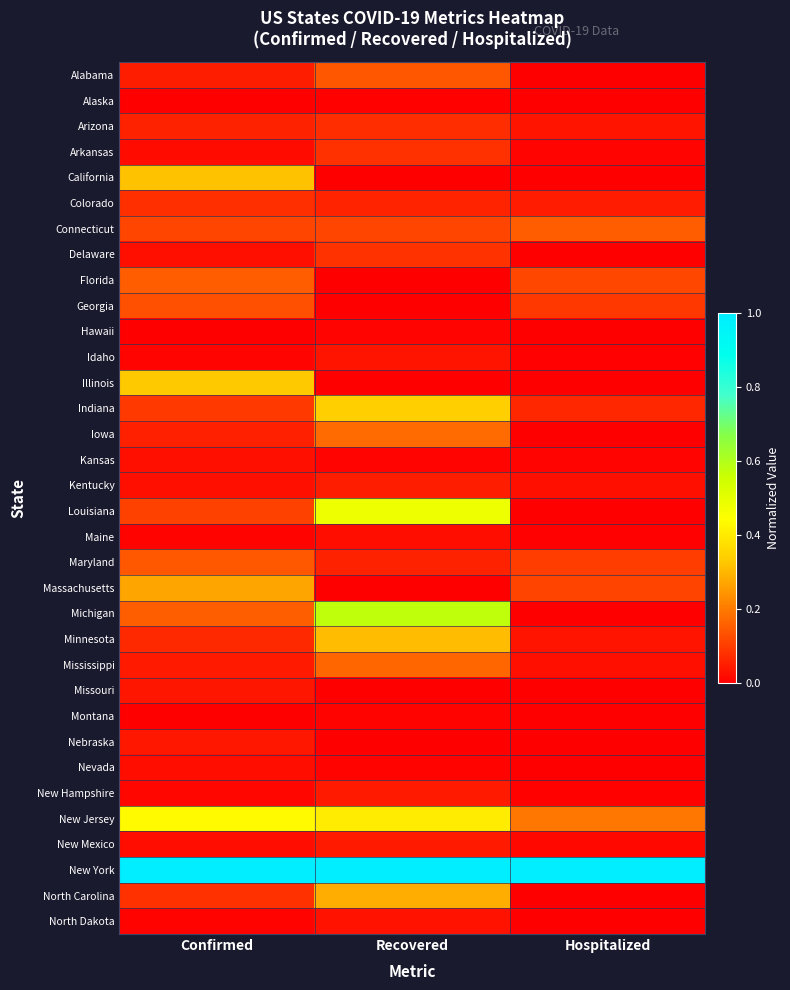

Reading left to right, extract all data points from this chart.

Alabama: Confirmed=0.1	Recovered=0.1	Hospitalized=0.0
Alaska: Confirmed=0.0	Recovered=0.0	Hospitalized=0.0
Arizona: Confirmed=0.1	Recovered=0.1	Hospitalized=0.0
Arkansas: Confirmed=0.0	Recovered=0.1	Hospitalized=0.0
California: Confirmed=0.3	Recovered=0.0	Hospitalized=0.0
Colorado: Confirmed=0.1	Recovered=0.1	Hospitalized=0.0
Connecticut: Confirmed=0.1	Recovered=0.1	Hospitalized=0.2
Delaware: Confirmed=0.0	Recovered=0.1	Hospitalized=0.0
Florida: Confirmed=0.2	Recovered=0.0	Hospitalized=0.1
Georgia: Confirmed=0.1	Recovered=0.0	Hospitalized=0.1
Hawaii: Confirmed=0.0	Recovered=0.0	Hospitalized=0.0
Idaho: Confirmed=0.0	Recovered=0.0	Hospitalized=0.0
Illinois: Confirmed=0.3	Recovered=0.0	Hospitalized=0.0
Indiana: Confirmed=0.1	Recovered=0.3	Hospitalized=0.1
Iowa: Confirmed=0.1	Recovered=0.2	Hospitalized=0.0
Kansas: Confirmed=0.0	Recovered=0.0	Hospitalized=0.0
Kentucky: Confirmed=0.0	Recovered=0.0	Hospitalized=0.0
Louisiana: Confirmed=0.1	Recovered=0.5	Hospitalized=0.0
Maine: Confirmed=0.0	Recovered=0.0	Hospitalized=0.0
Maryland: Confirmed=0.1	Recovered=0.1	Hospitalized=0.1
Massachusetts: Confirmed=0.3	Recovered=0.0	Hospitalized=0.1
Michigan: Confirmed=0.2	Recovered=0.6	Hospitalized=0.0
Minnesota: Confirmed=0.1	Recovered=0.3	Hospitalized=0.0
Mississippi: Confirmed=0.0	Recovered=0.2	Hospitalized=0.0
Missouri: Confirmed=0.0	Recovered=0.0	Hospitalized=0.0
Montana: Confirmed=0.0	Recovered=0.0	Hospitalized=0.0
Nebraska: Confirmed=0.0	Recovered=0.0	Hospitalized=0.0
Nevada: Confirmed=0.0	Recovered=0.0	Hospitalized=0.0
New Hampshire: Confirmed=0.0	Recovered=0.0	Hospitalized=0.0
New Jersey: Confirmed=0.4	Recovered=0.4	Hospitalized=0.2
New Mexico: Confirmed=0.0	Recovered=0.0	Hospitalized=0.0
New York: Confirmed=1.0	Recovered=1.0	Hospitalized=1.0
North Carolina: Confirmed=0.1	Recovered=0.3	Hospitalized=0.0
North Dakota: Confirmed=0.0	Recovered=0.0	Hospitalized=0.0